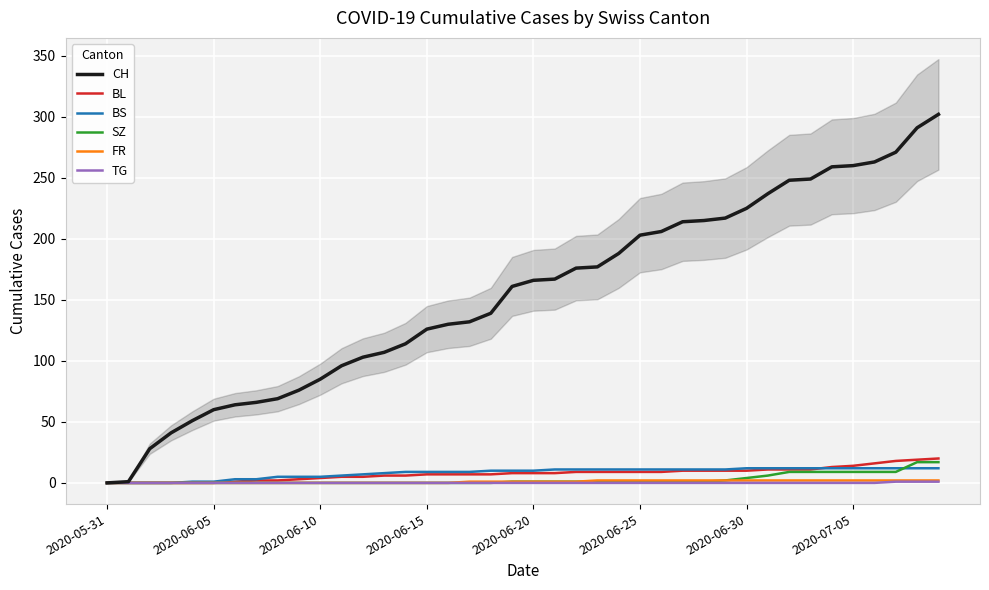

What is the maximum value shown in the chart?

302